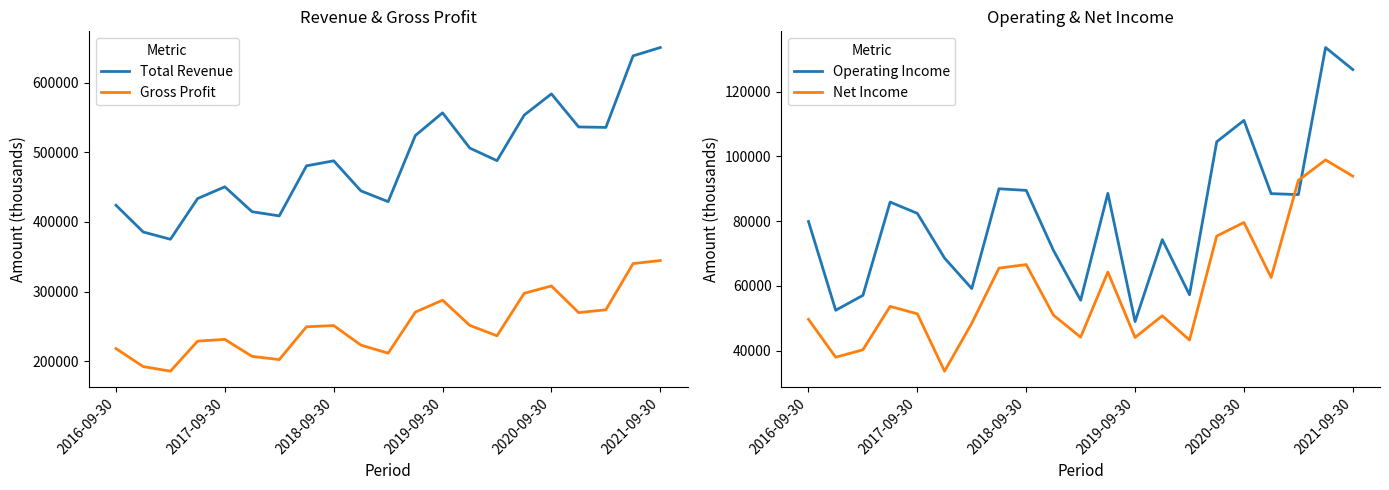

How many values in the Operating Income series are below 82400?

10